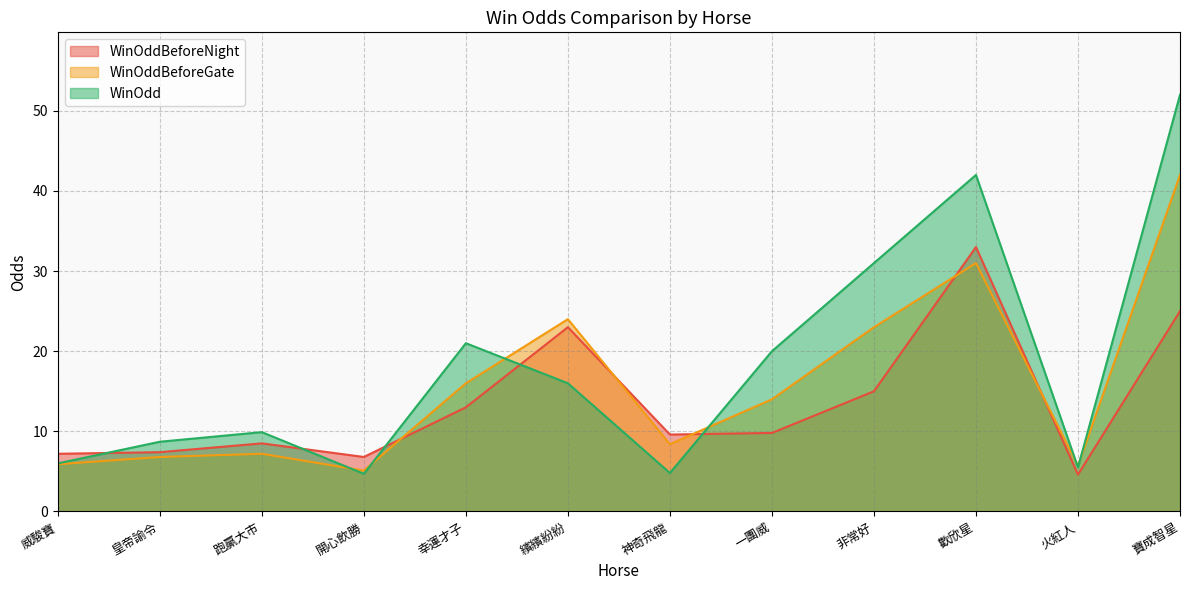

List the series in order of their peak value, lowest first.

WinOddBeforeNight, WinOddBeforeGate, WinOdd